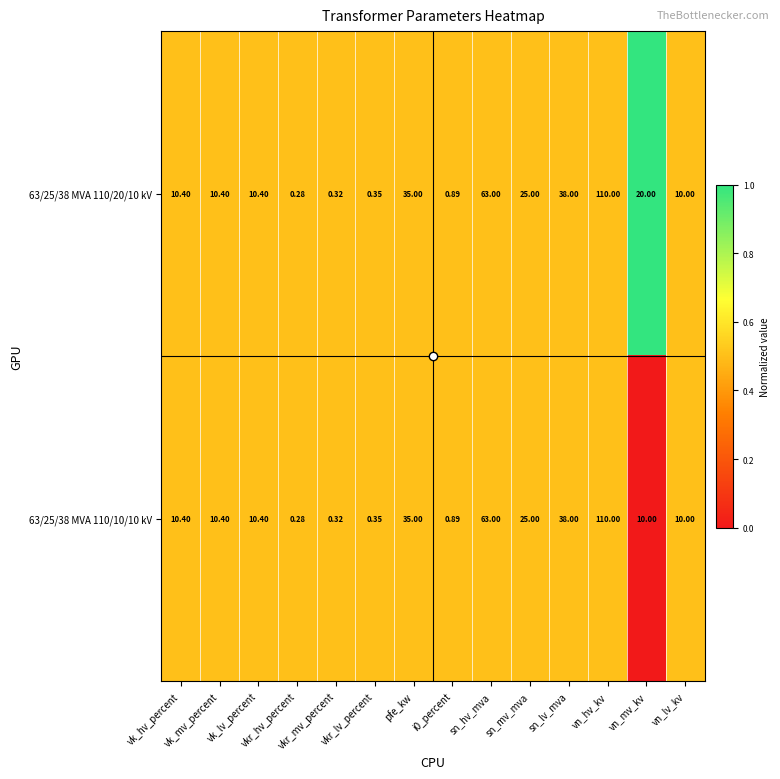

Which series changed the most between vkr_mv_percent and sn_mv_mva?

63/25/38 MVA 110/20/10 kV